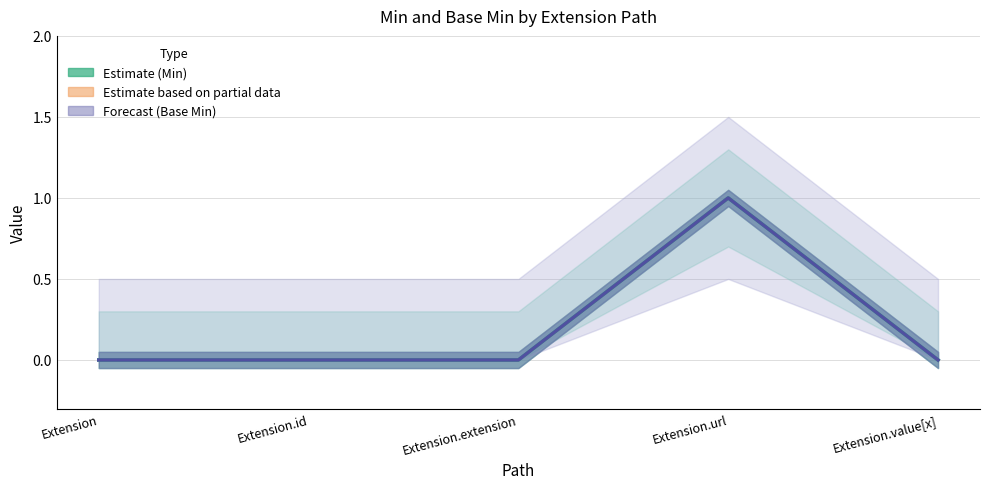

The Min (Estimate) series shows -1 at Extension.id. True or false?

False